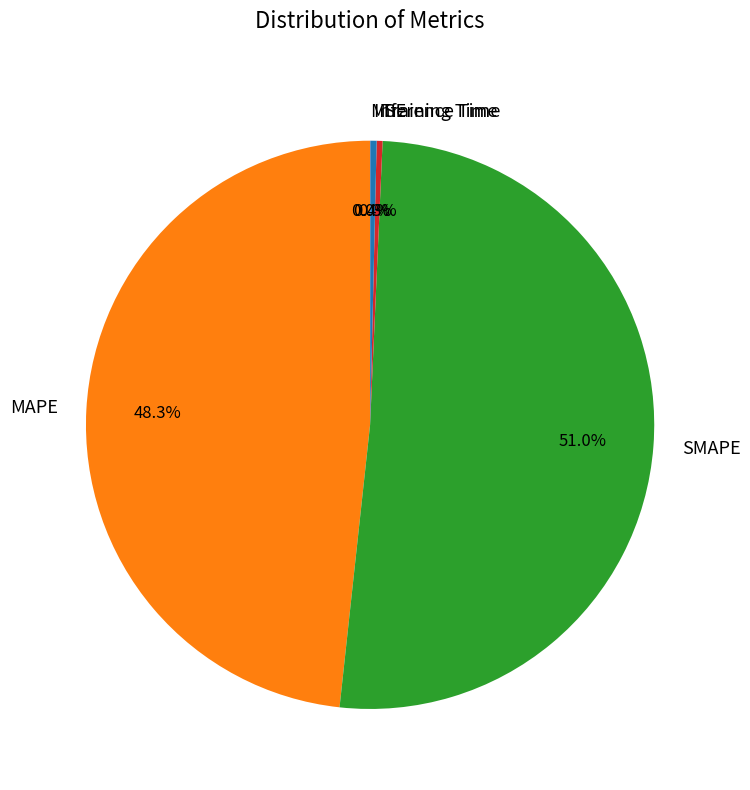

What percentage is the MAPE slice, to the nearest percent?

48%